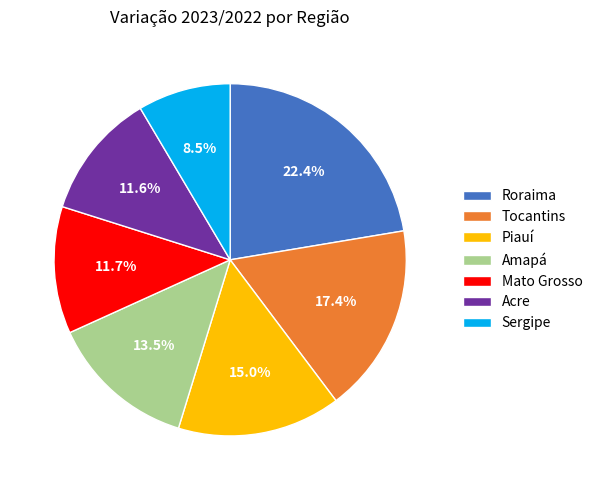

Combined, do Roraima and Sergipe account for over 50%?

No